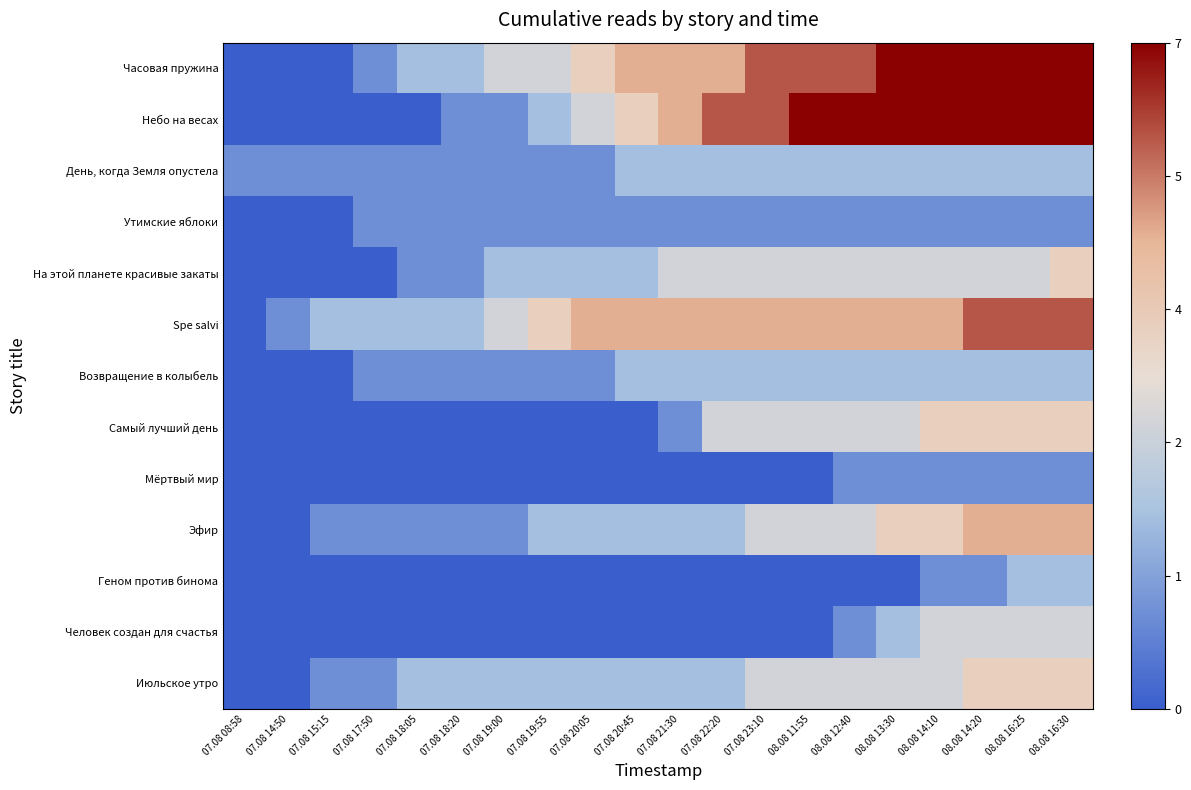

Which label corresponds to the smallest value in the chart?

07.08 08:58